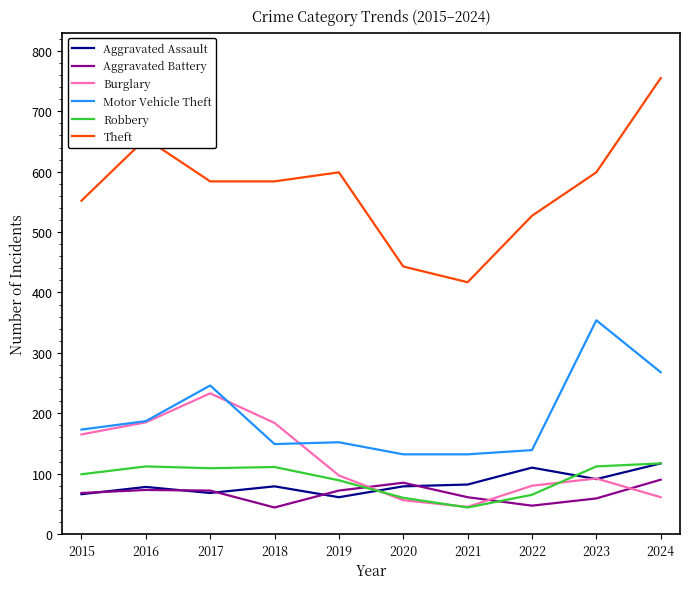

What is the approximate value of Theft at 2024?

755